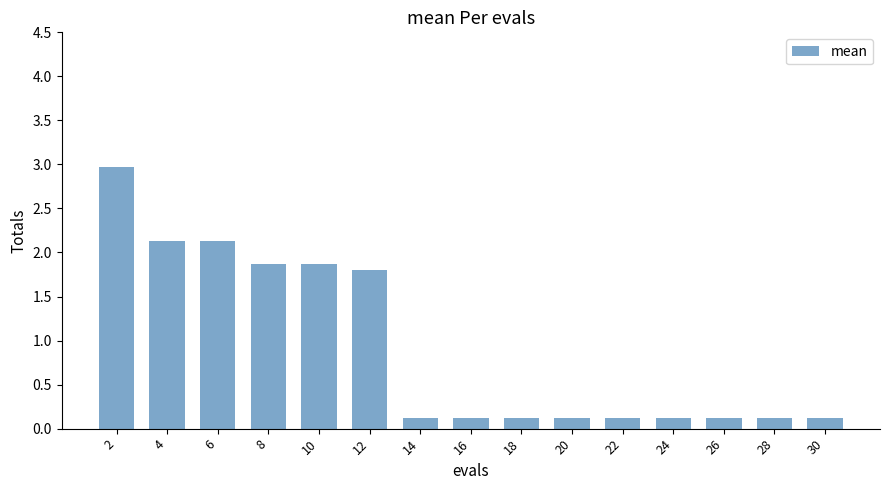

Count the number of data series in this chart.

1